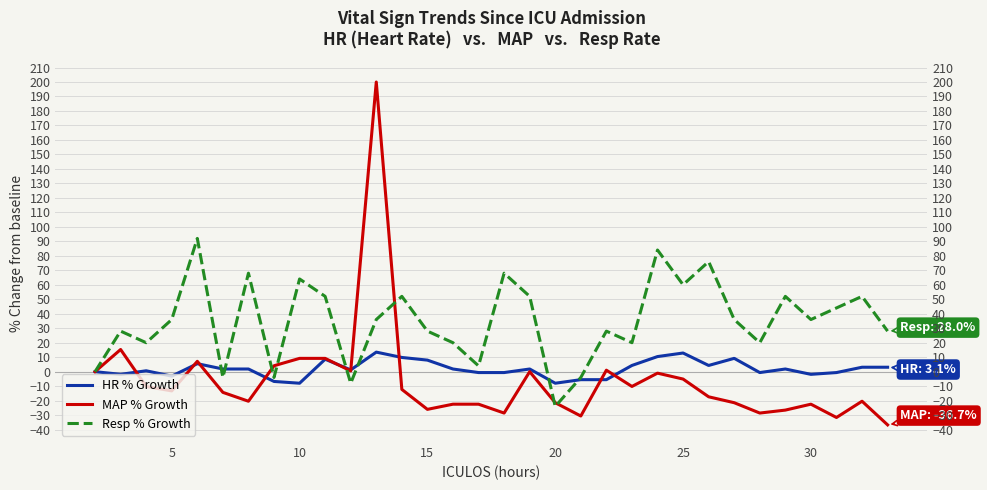

What is the minimum value shown in the chart?

-36.7